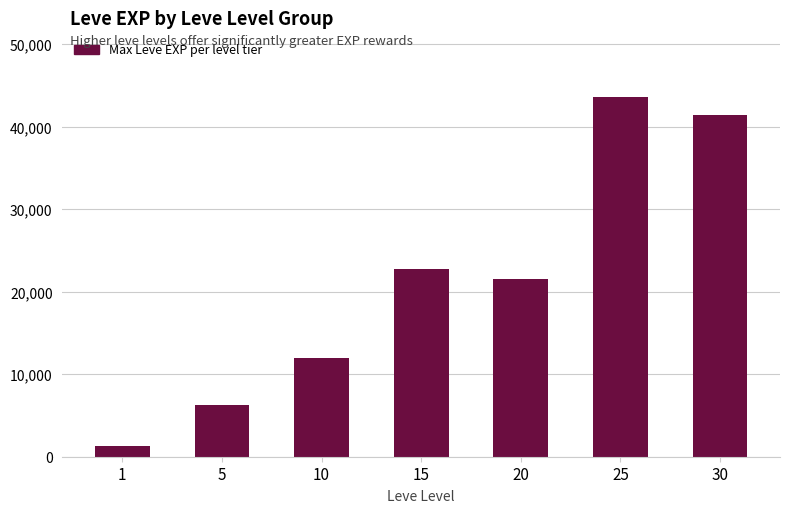

How many series are shown in this chart?

1